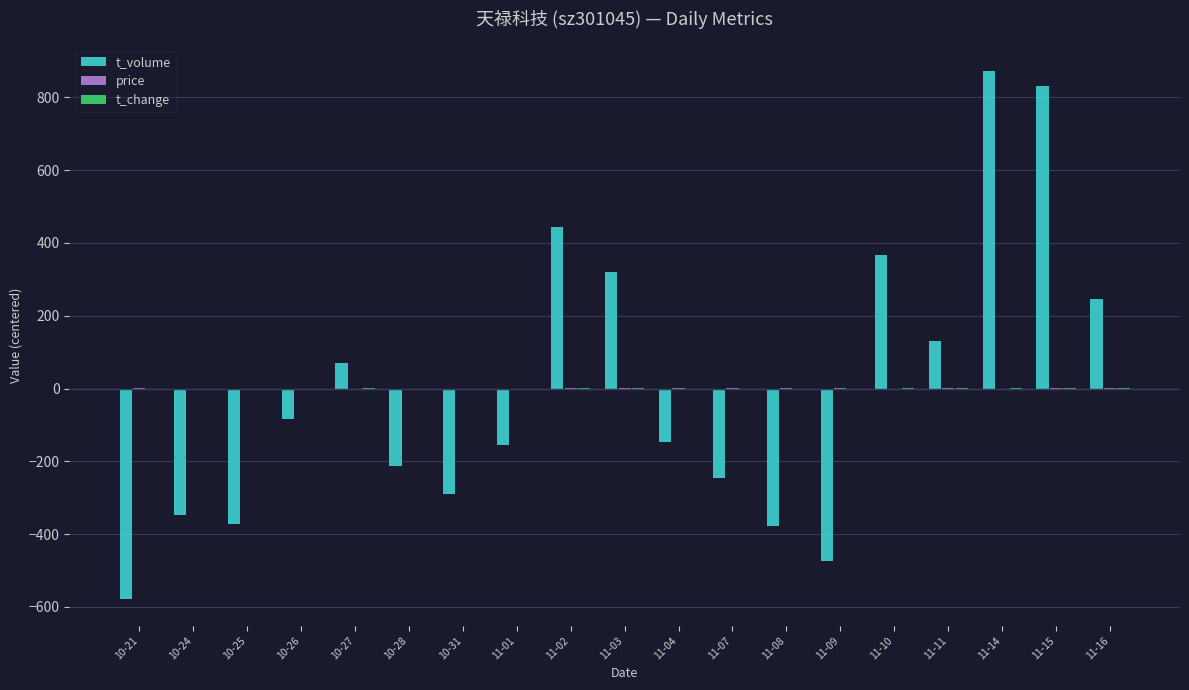

What is the greatest value displayed?

872.9